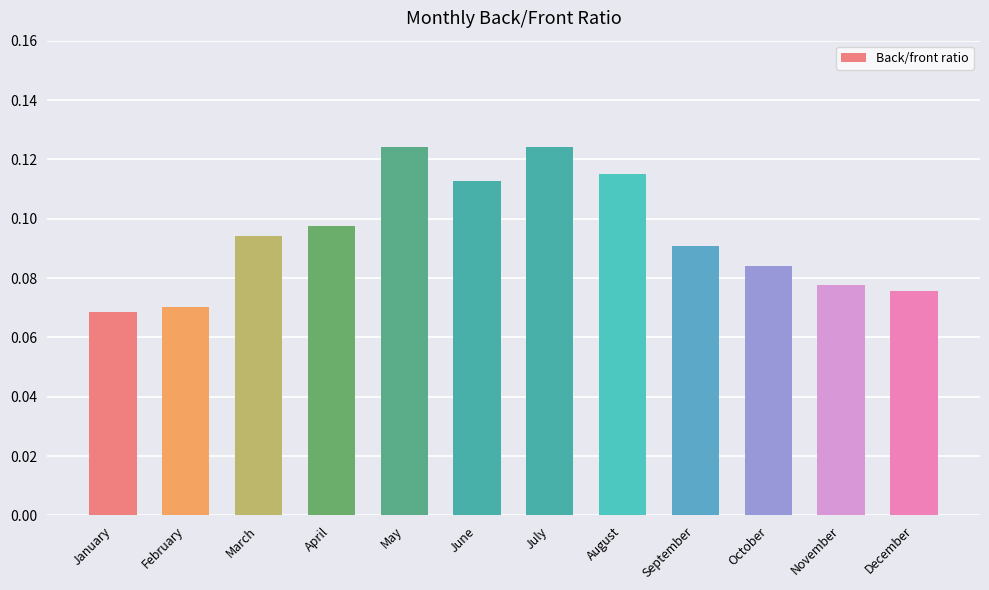

Between February and September, which is larger?

September